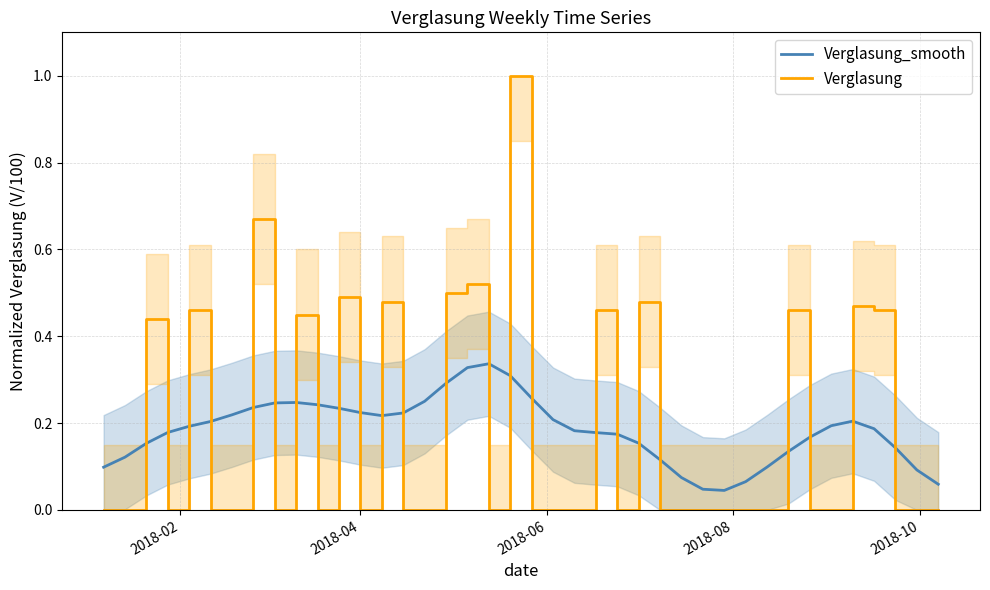

How many intersections are there between Verglasung_smooth and Verglasung?

24